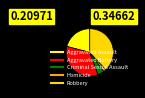

To the nearest percent, what is the difference between the Criminal Sexual Assault and Homicide slice percentages?

3%